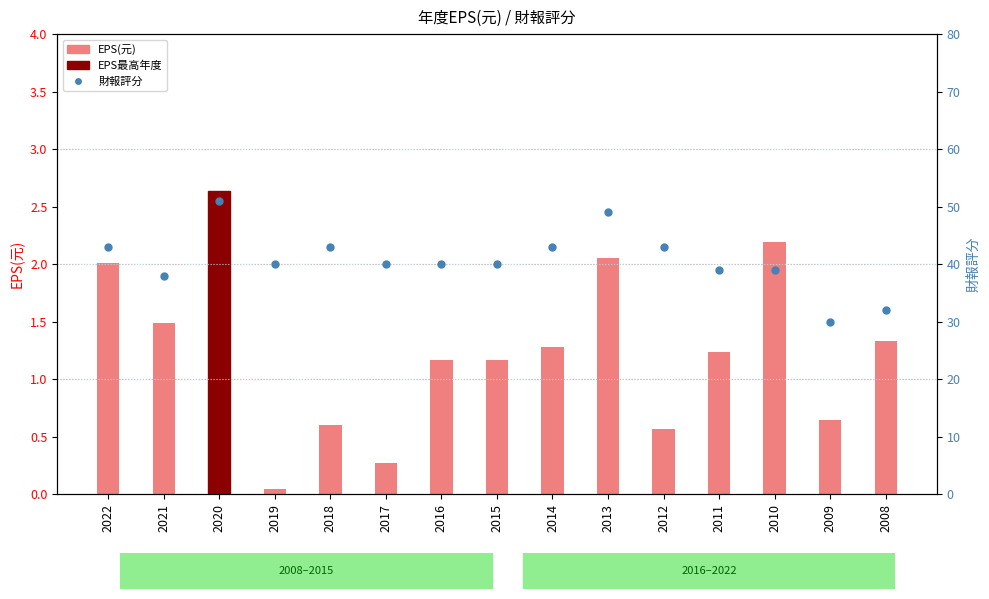

What is the total value across all series at 2014?

44.3